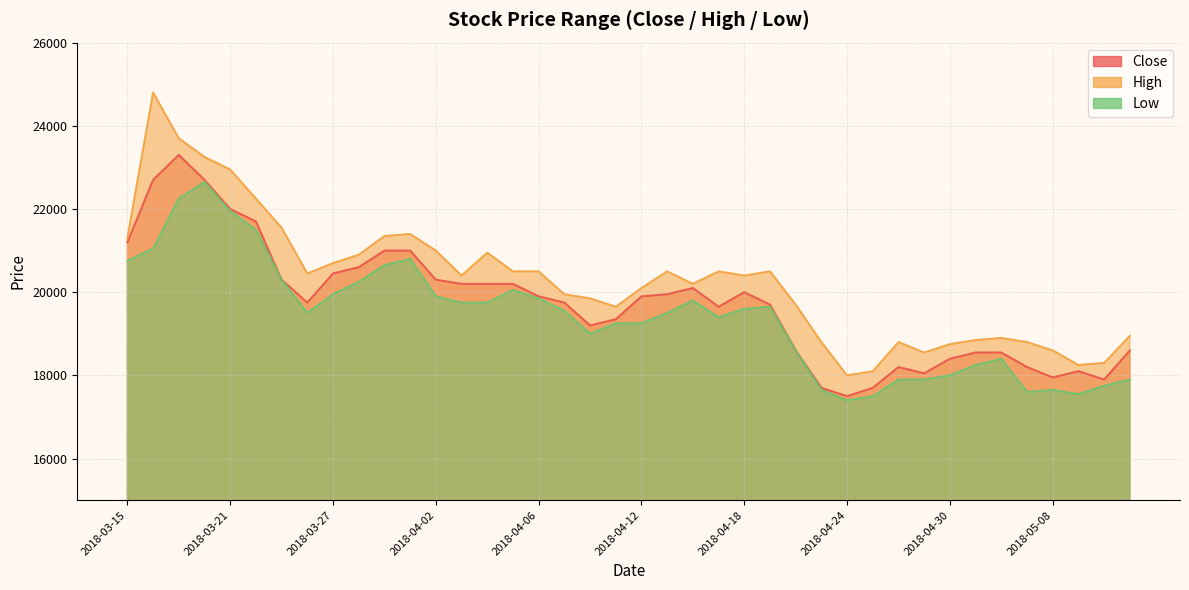

List the series in order of their overall mean, highest first.

High, Close, Low